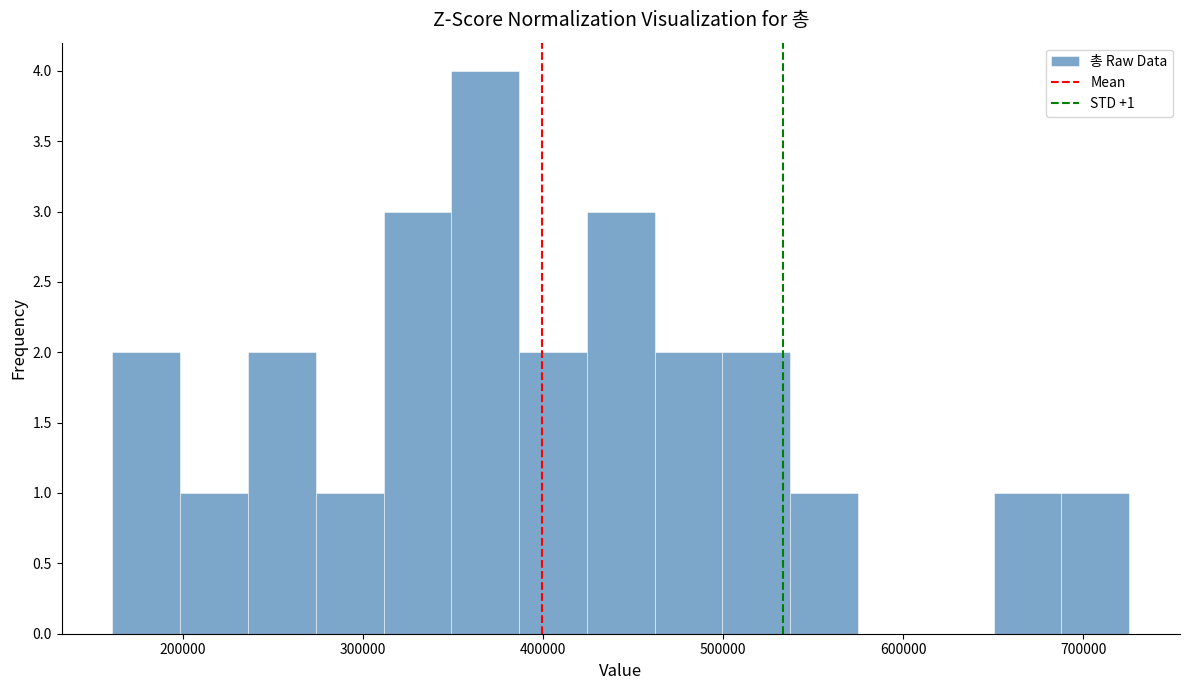

Read against the x-axis, roughly where is the centre of the tallest bar?

370000